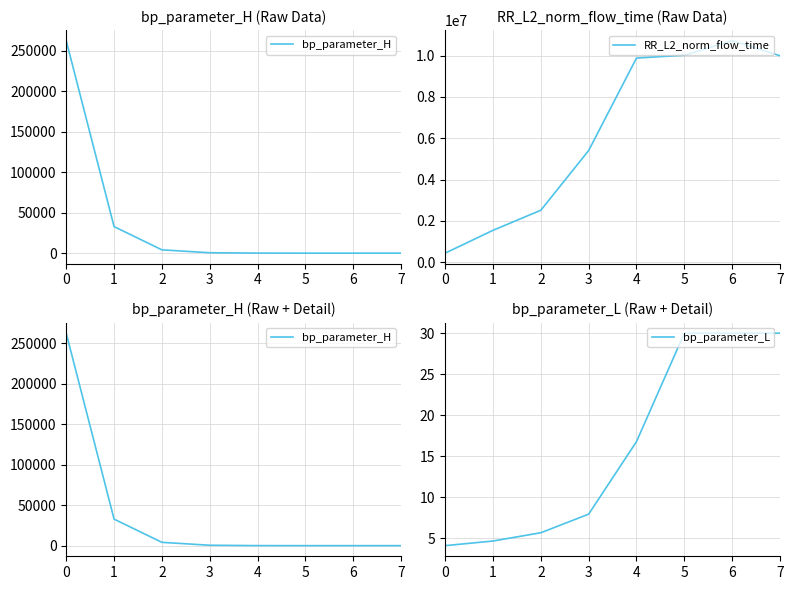

What is the value of the bp_parameter_H point at the 5th from the left?

64.0